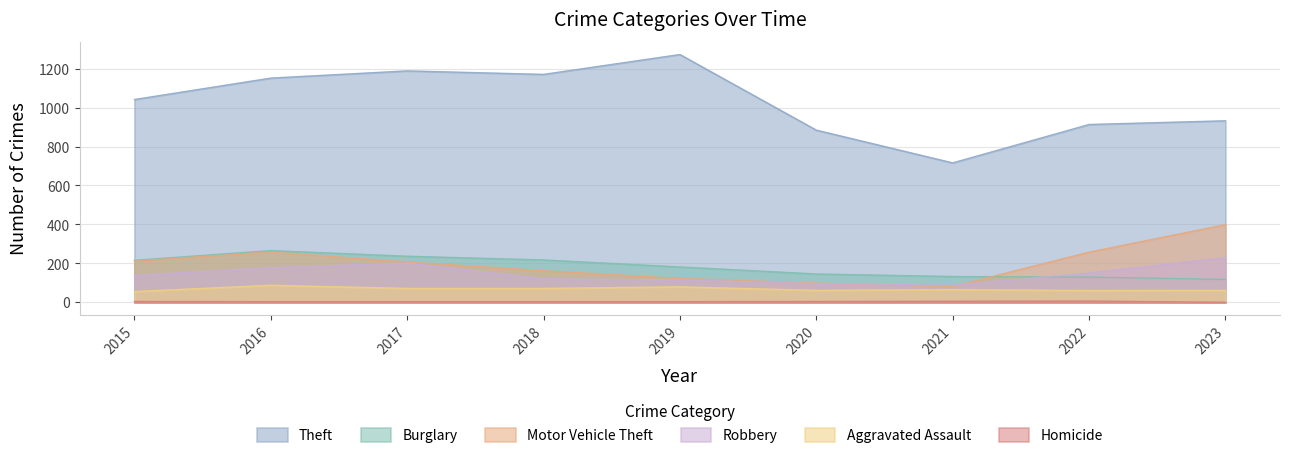

How many series are shown in this chart?

6